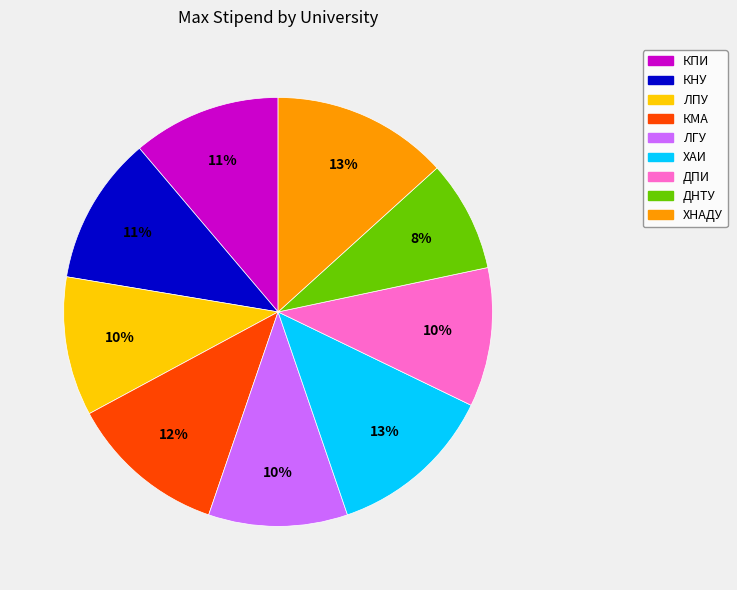

Which category has the smallest portion of the pie?

ДНТУ